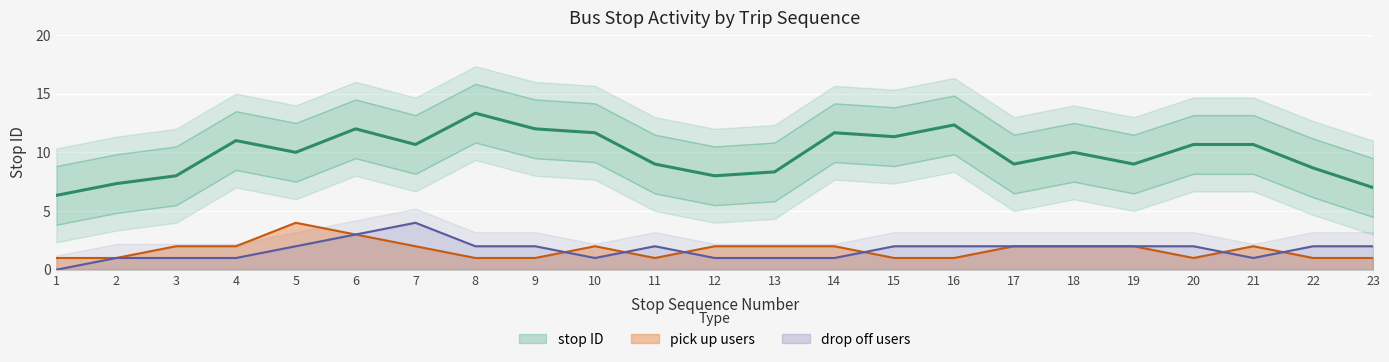

At which label does drop off users reach its peak?

7